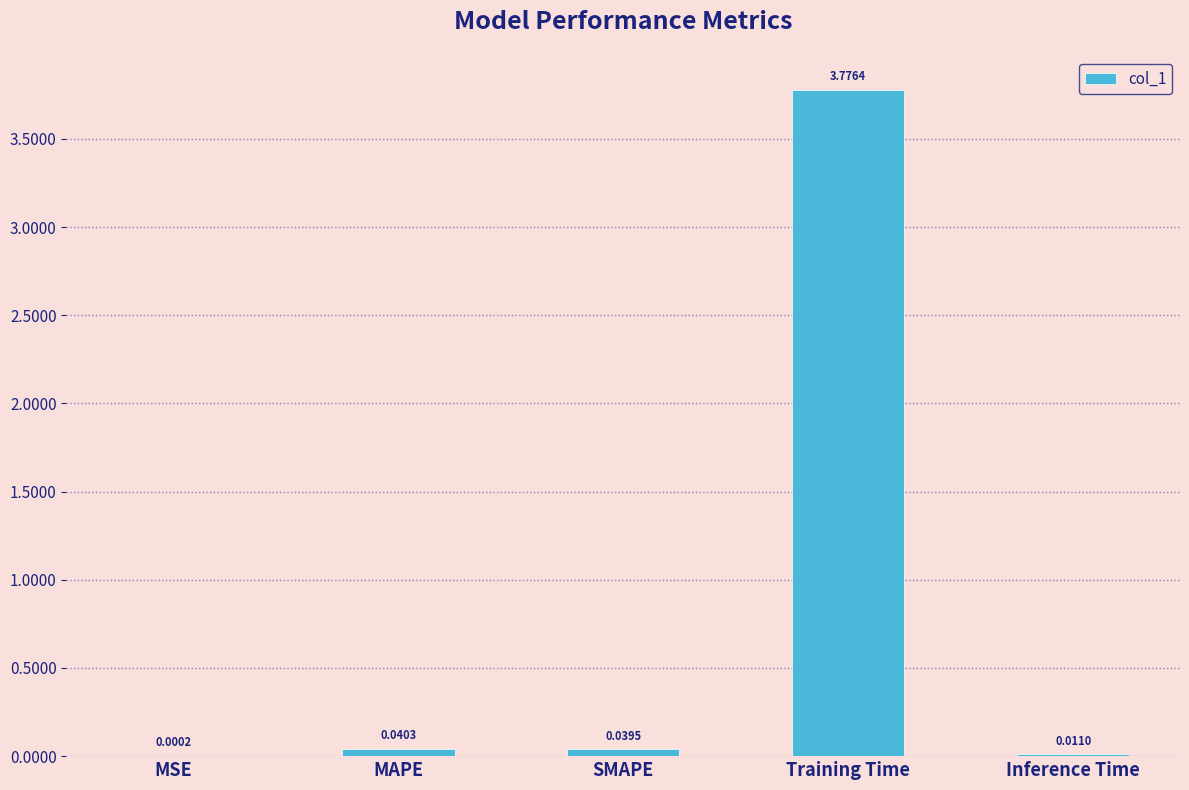

At which label is the value closest to 1?

MAPE